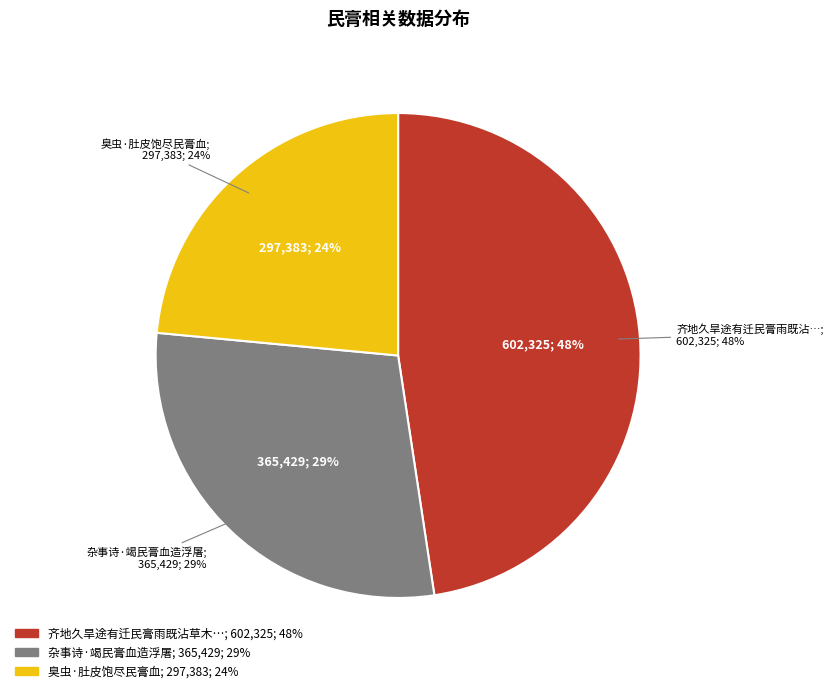

Is it true that 齐地久旱途有迁民膏雨既沾草木欣畅和时运四章以谕迁者 is 48% of the pie?

True